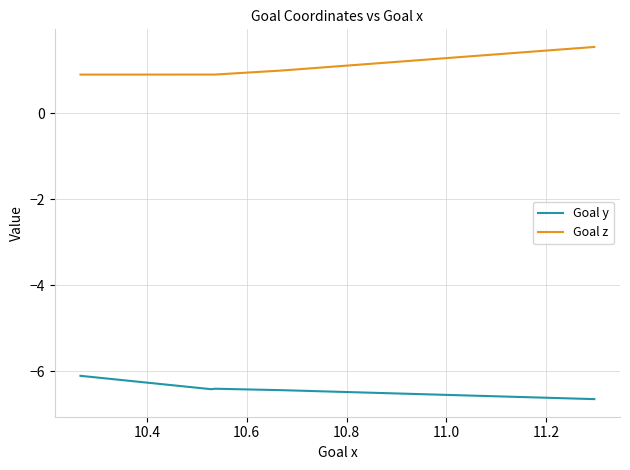

True or false: Goal z and Goal y cross at least once.

False